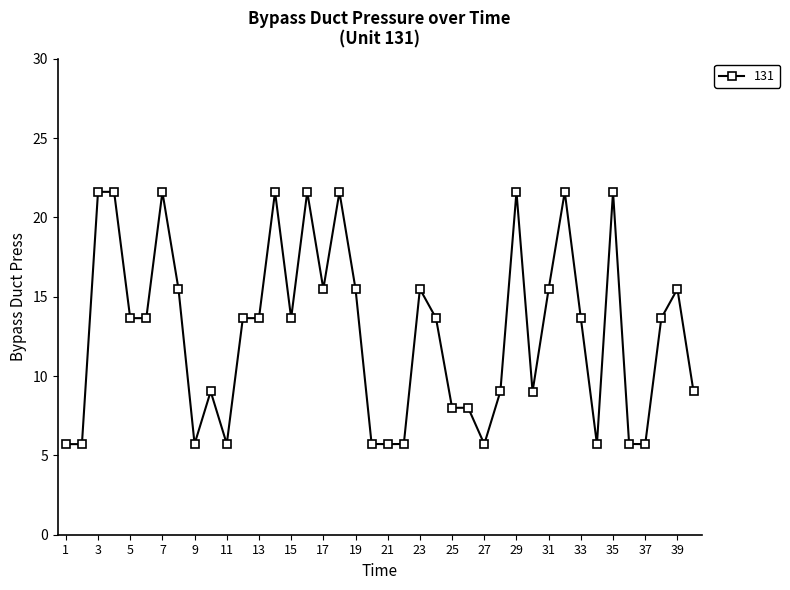

True or false: there are more than 1 points higher than both neighbors.

True